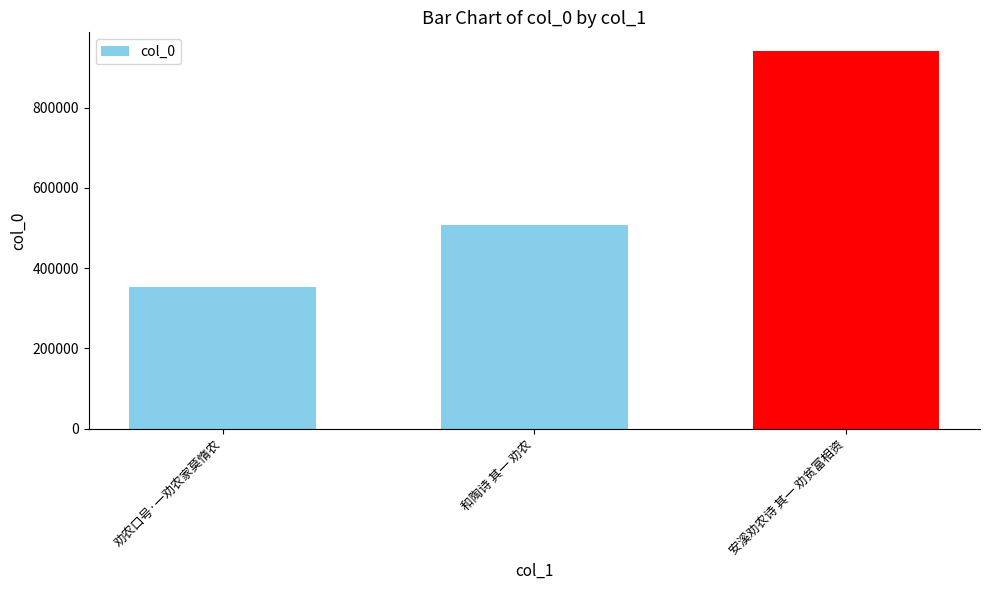

What value does the data have at 安溪劝农诗 其一 劝贫富相资?

941081